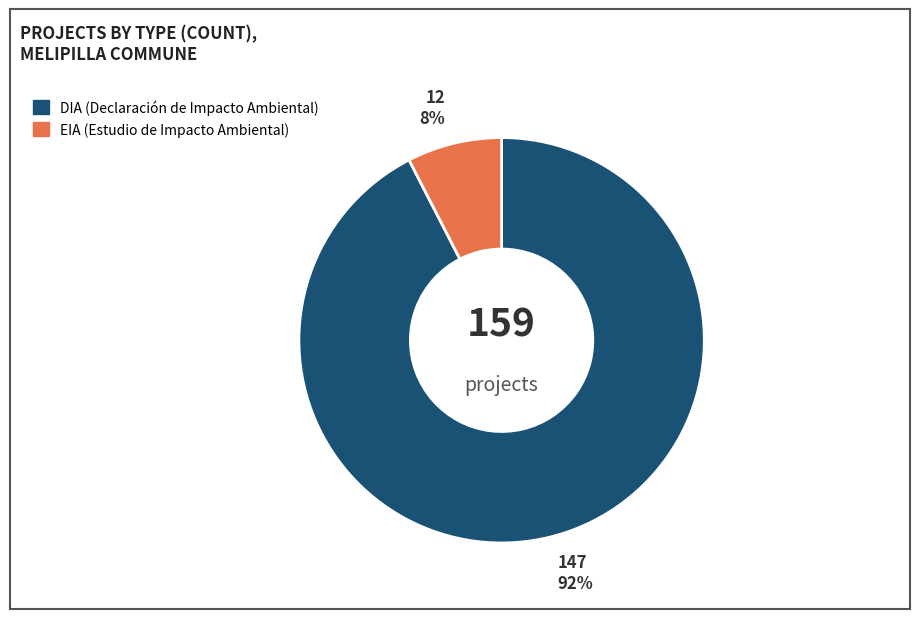

To the nearest percent, what portion does DIA represent?

92%